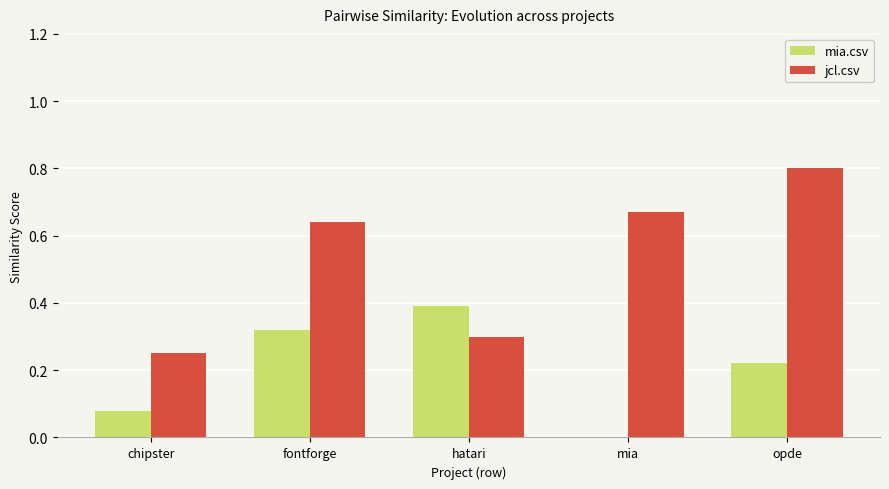

What is the sum of all mia.csv values?

1.0